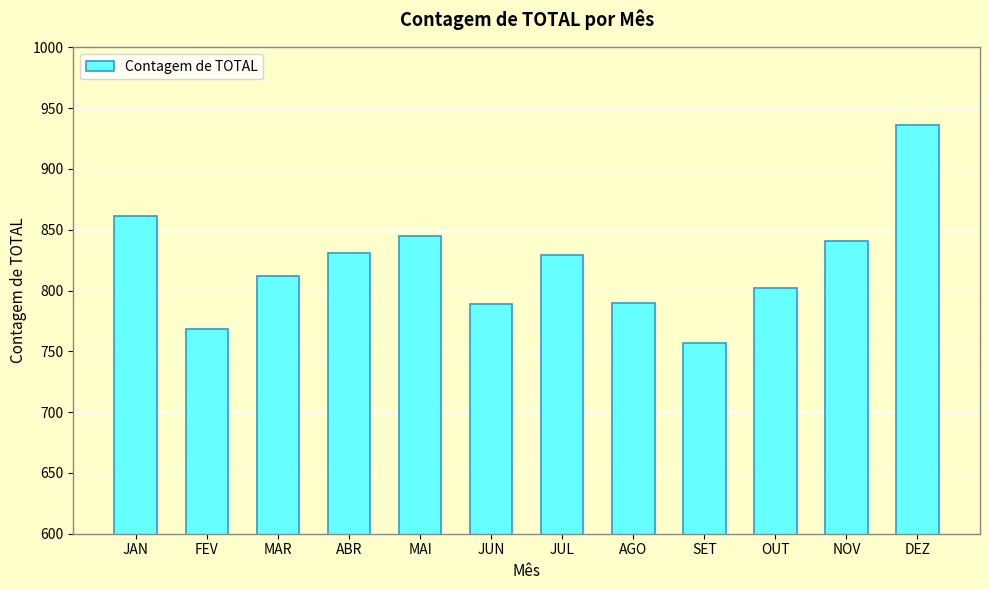

Approximately how many times larger is the value at MAI compared to OUT?

1.1